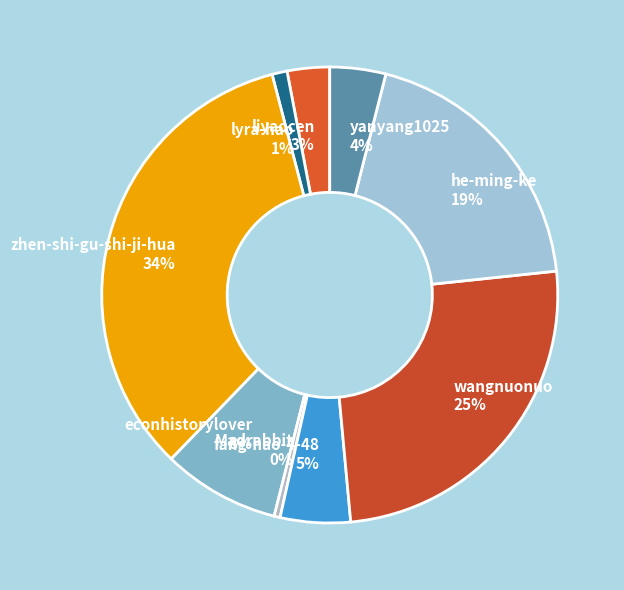

Which slice is the smallest?

Madrabbit